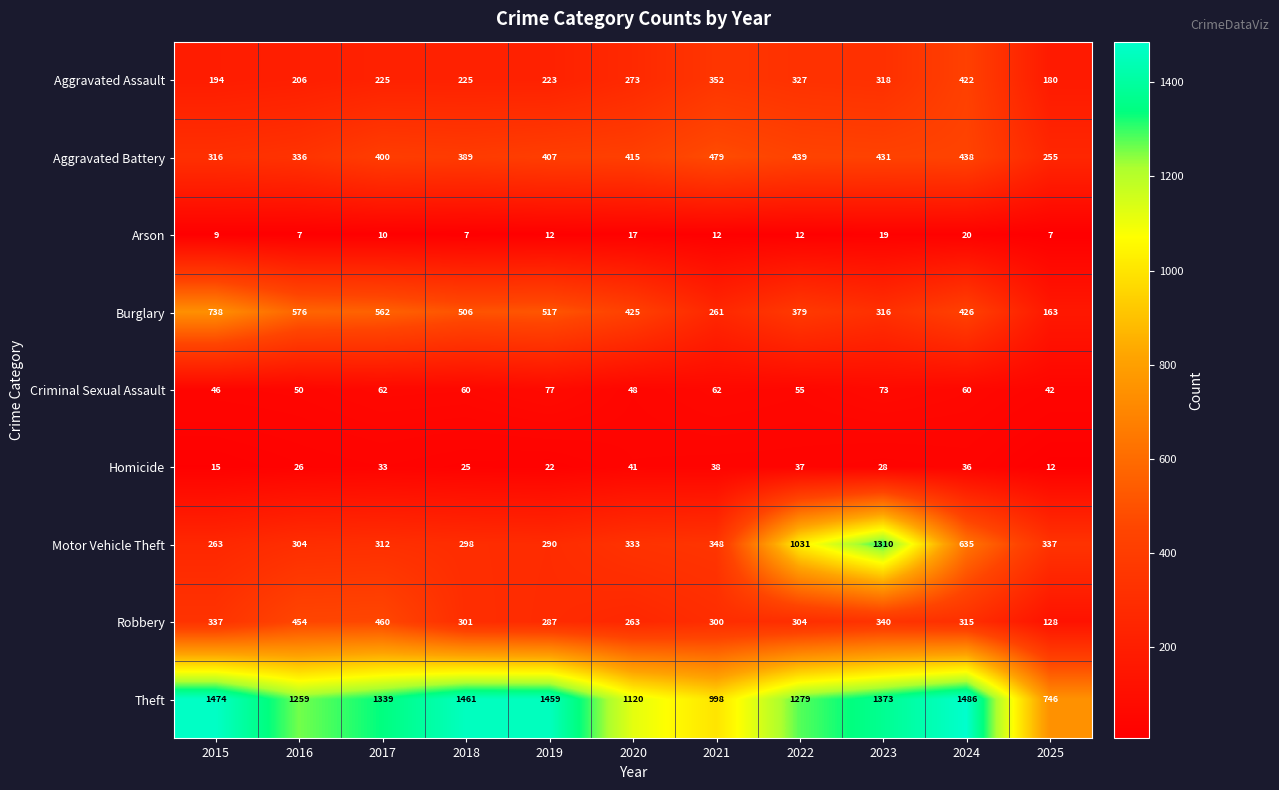

What is the difference between the maximum and second lowest values in the Burglary series?

477